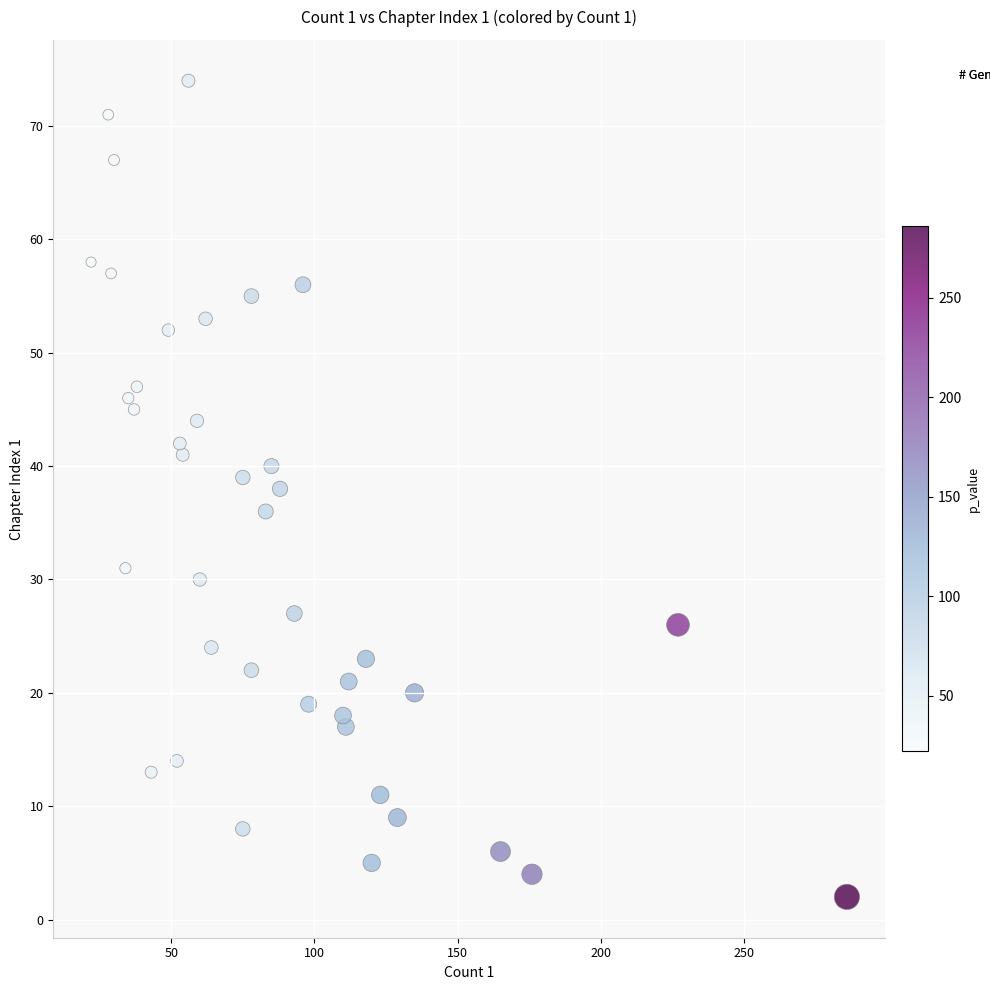

What is the range of X values (max minus min)?

264